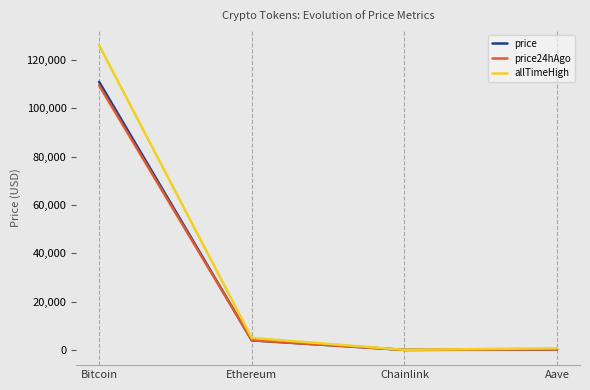

Is the value of price24hAgo at Bitcoin greater than the value of price at Chainlink?

Yes